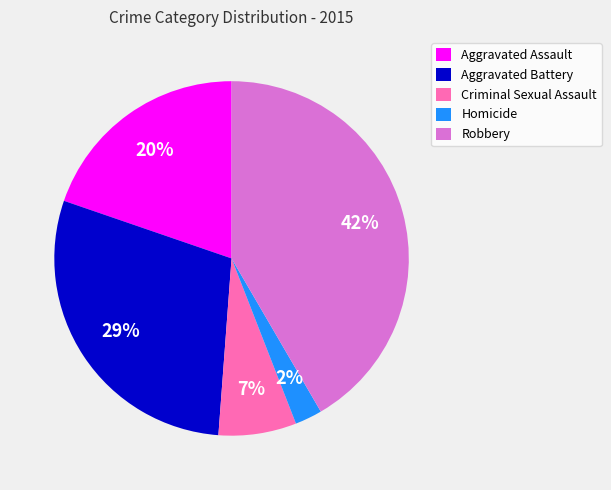

Combined, do Criminal Sexual Assault and Aggravated Battery account for over 50%?

No